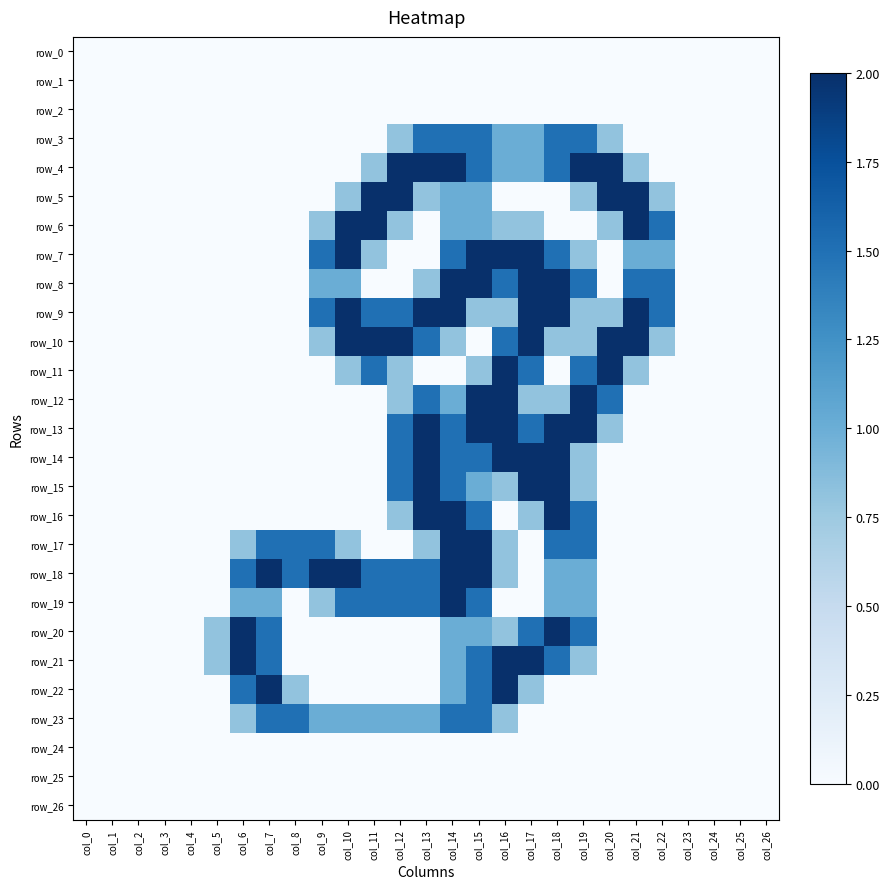

How many data points in row_9 are above 0?

14